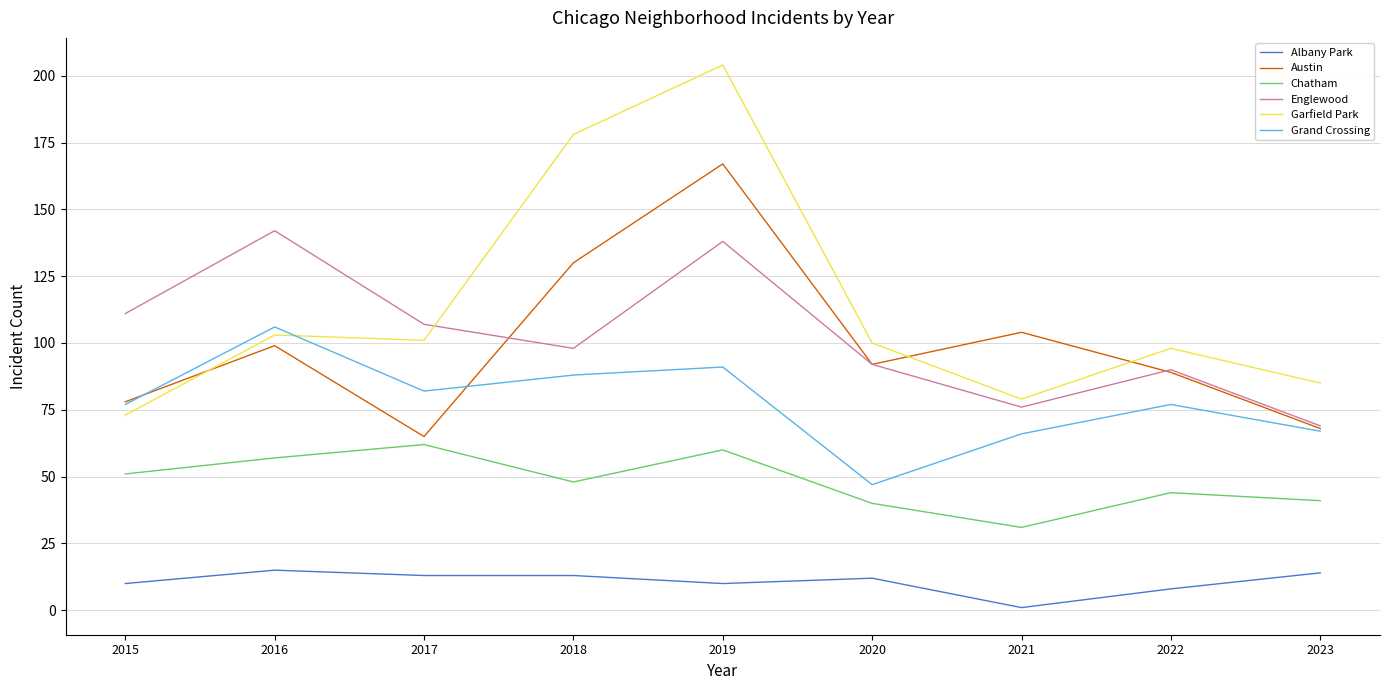

List the series in order of their peak value, highest first.

Garfield Park, Austin, Englewood, Grand Crossing, Chatham, Albany Park